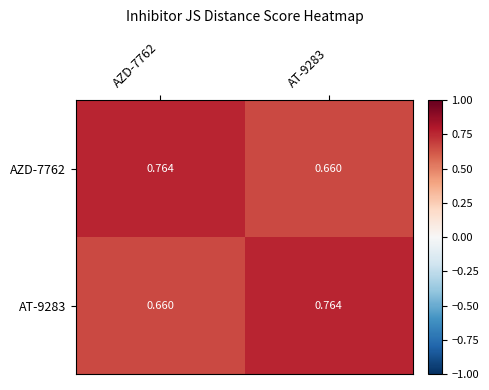

Is the value of AZD-7762 at AZD-7762 greater than the value of AT-9283 at AZD-7762?

Yes